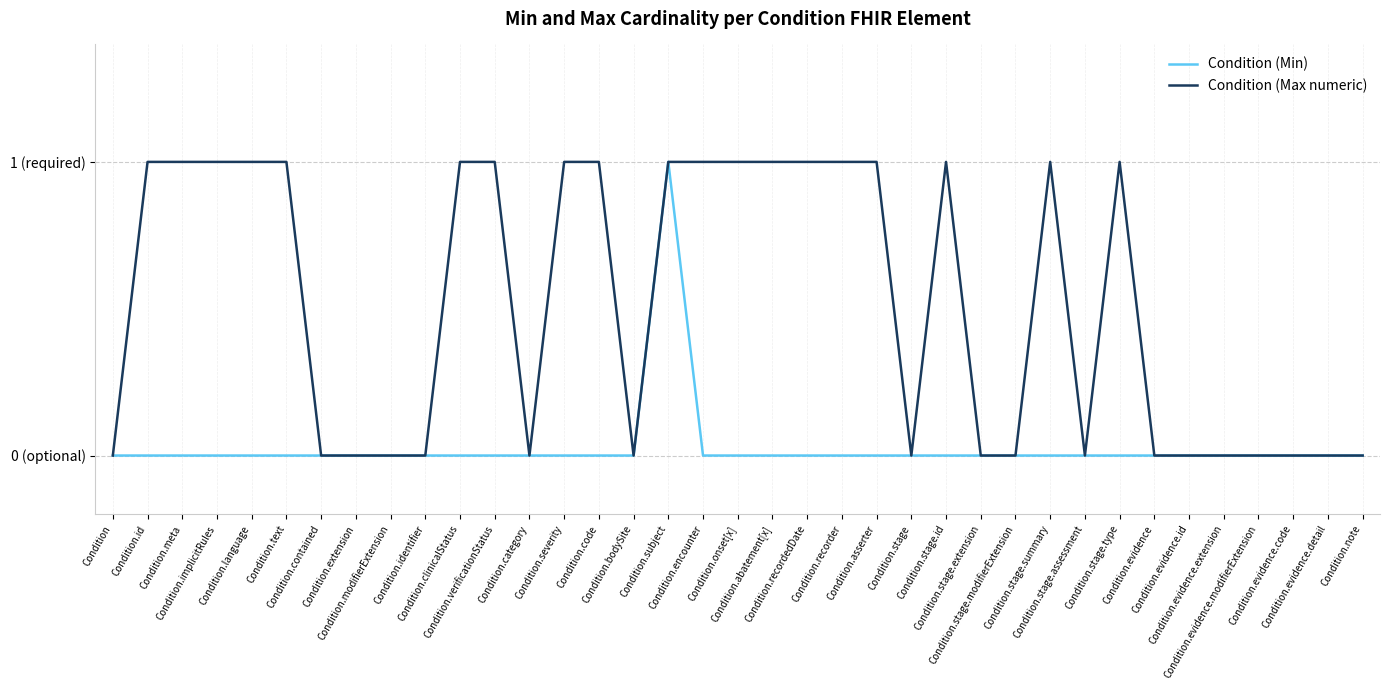

Is the value of Condition (Max numeric) at Condition.stage.summary greater than the value of Condition (Min) at Condition.clinicalStatus?

Yes